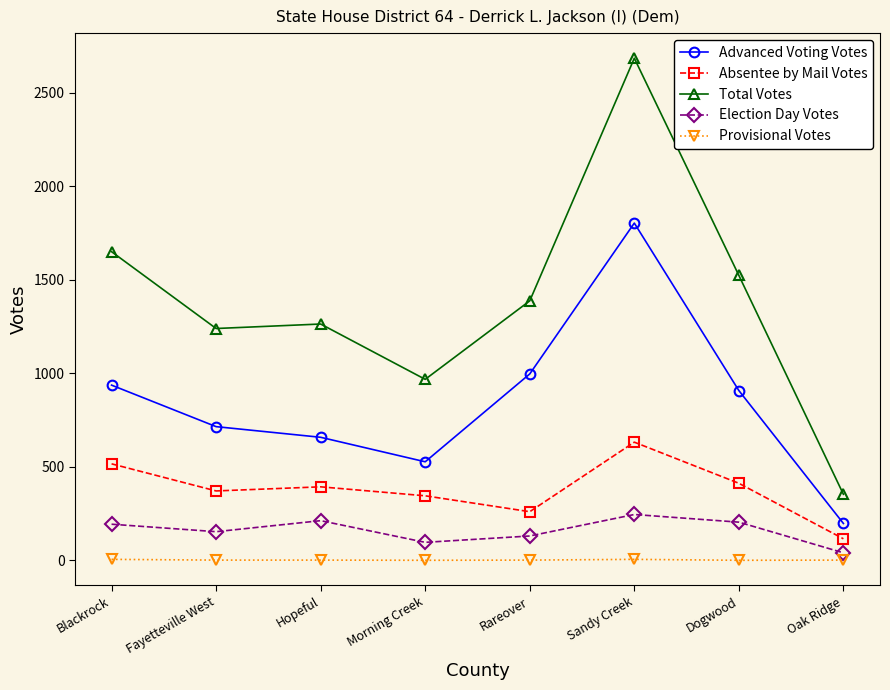

Which series has the widest spread of values?

Total Votes